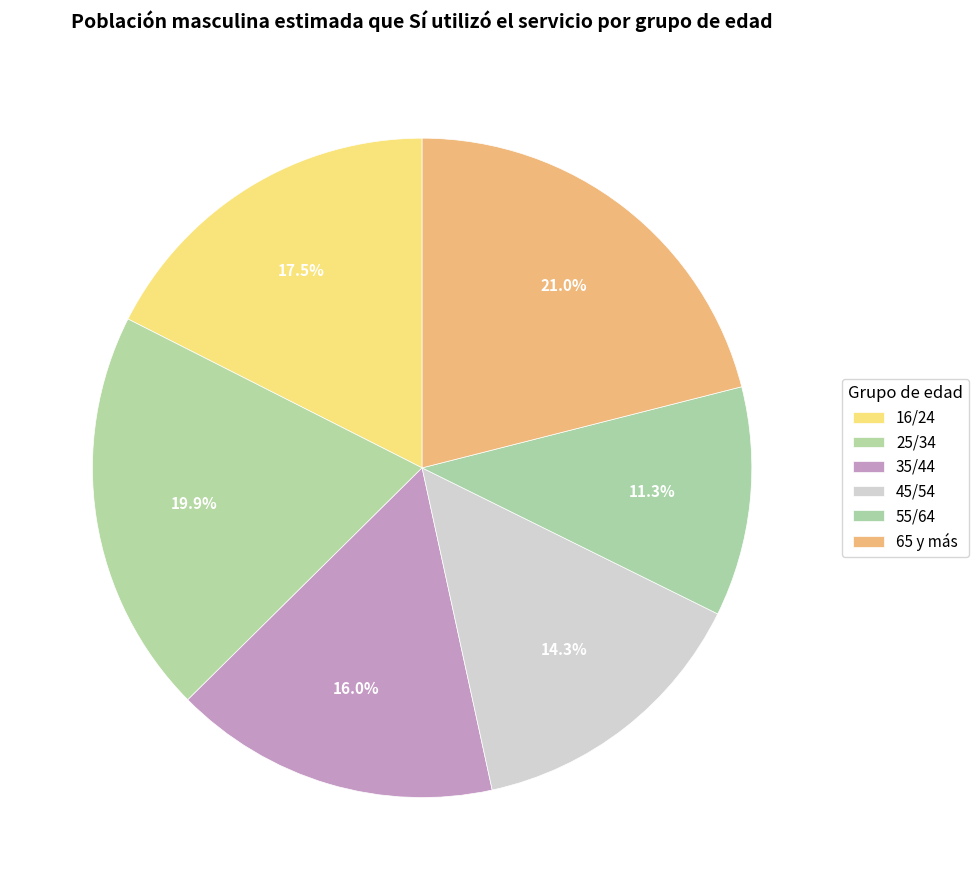

How much of the chart is everything except 45/54?

85.7%